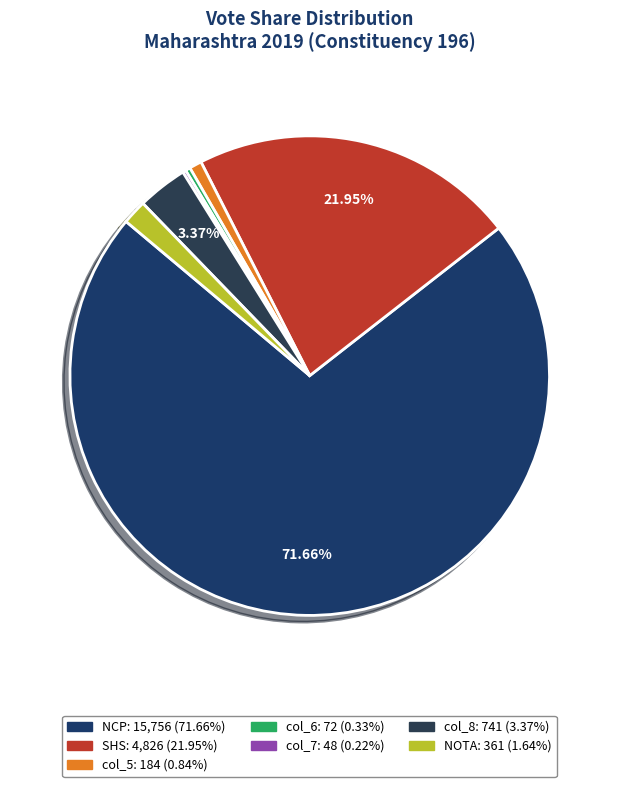

How many slices are in this pie chart?

7